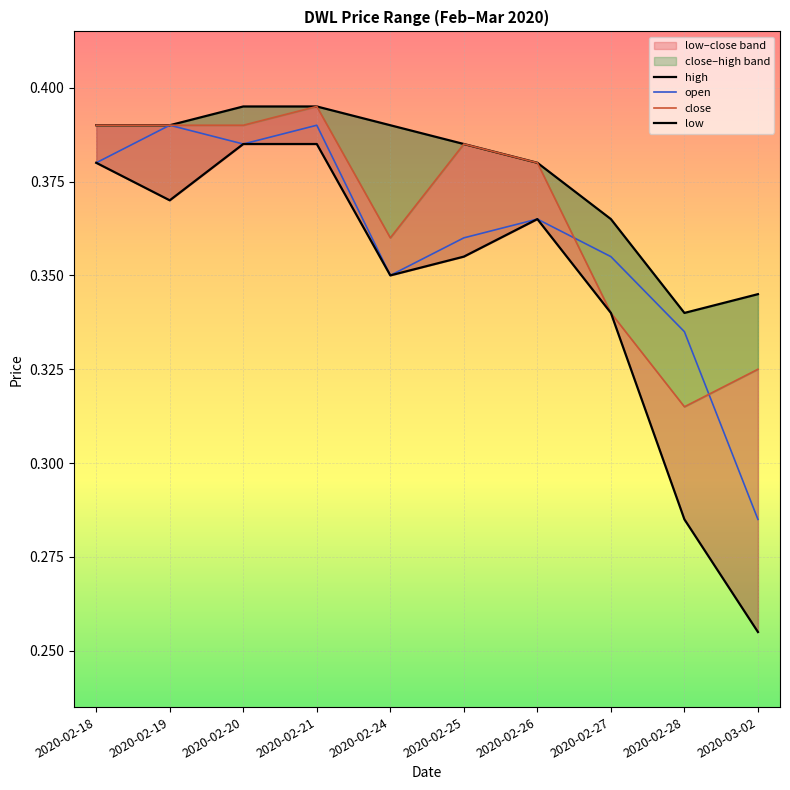

Reading left to right, extract all data points from this chart.

high: 0.4	0.4	0.4	0.4	0.4	0.4	0.4	0.4	0.3	0.3
open: 0.4	0.4	0.4	0.4	0.3	0.4	0.4	0.4	0.3	0.3
close: 0.4	0.4	0.4	0.4	0.4	0.4	0.4	0.3	0.3	0.3
low: 0.4	0.4	0.4	0.4	0.3	0.4	0.4	0.3	0.3	0.3